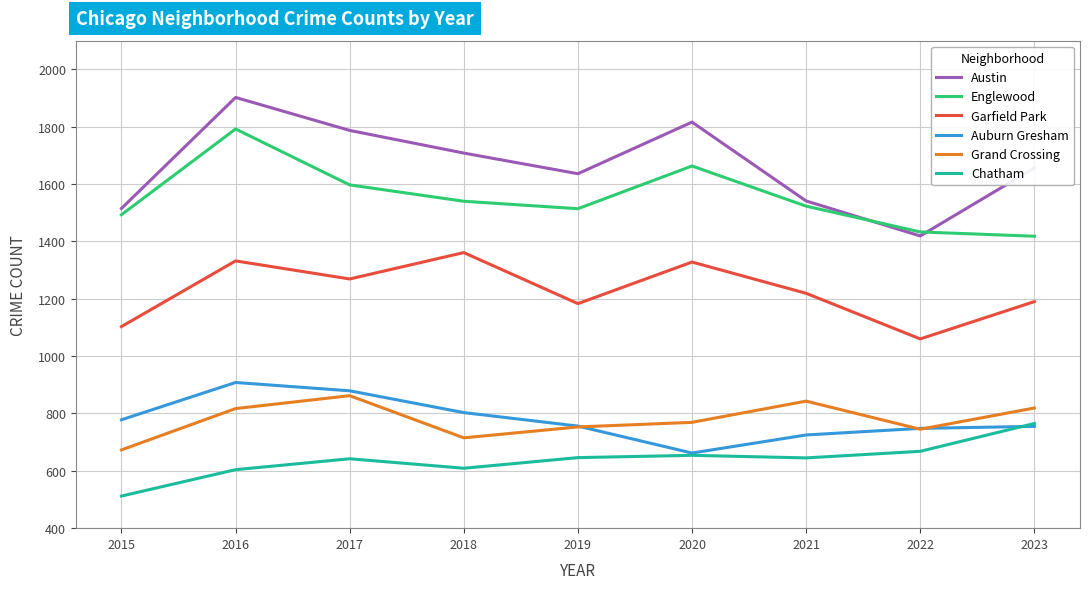

What are all the series names shown in the legend?

Austin, Englewood, Garfield Park, Auburn Gresham, Grand Crossing, Chatham